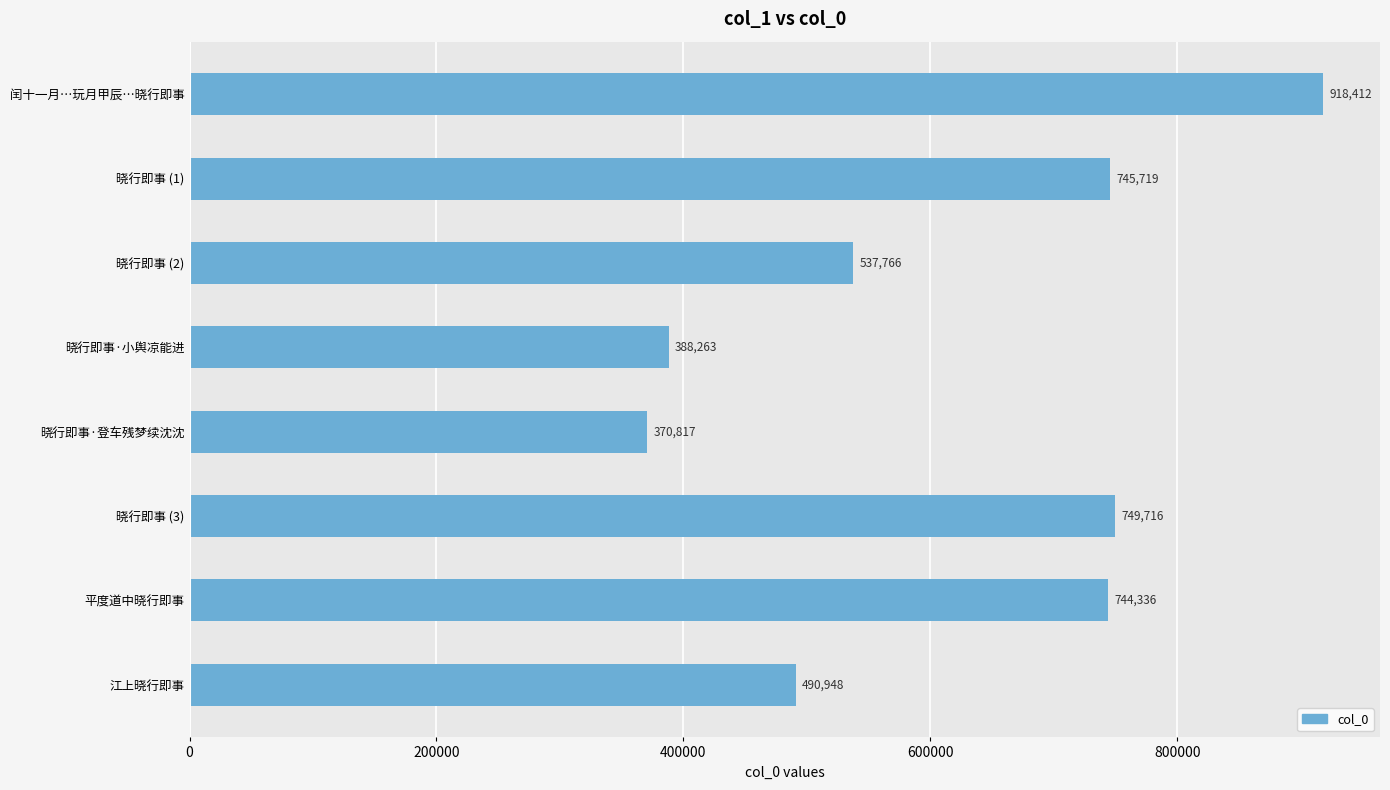

List the labels in order of value, largest first.

闰十一月…玩月甲辰…晓行即事, 晓行即事 (3), 晓行即事 (1), 平度道中晓行即事, 晓行即事 (2), 江上晓行即事, 晓行即事·小舆凉能进, 晓行即事·登车残梦续沈沈